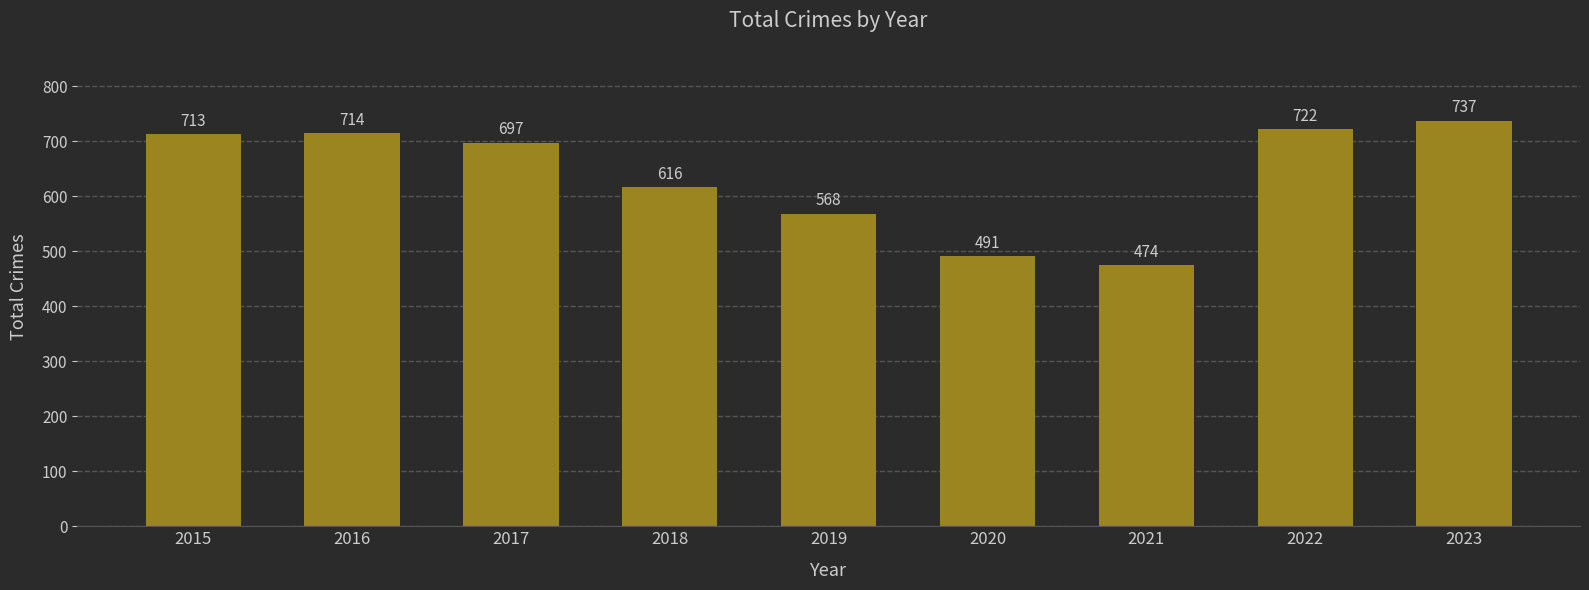

How many series are shown in this chart?

1